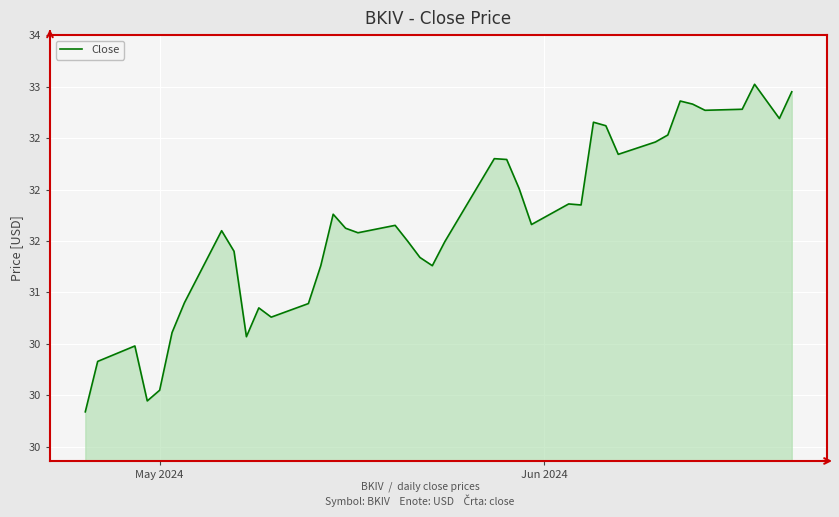

Is this an area chart (filled region under the line)?

Yes